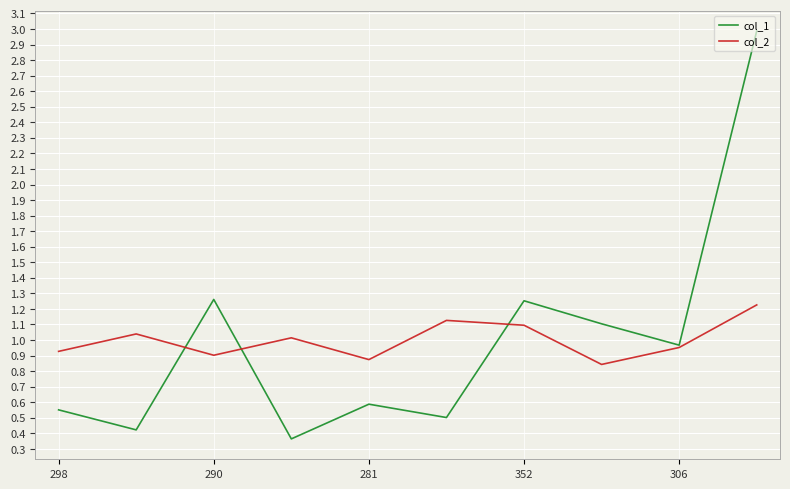

List the series in order of their peak value, lowest first.

col_2, col_1